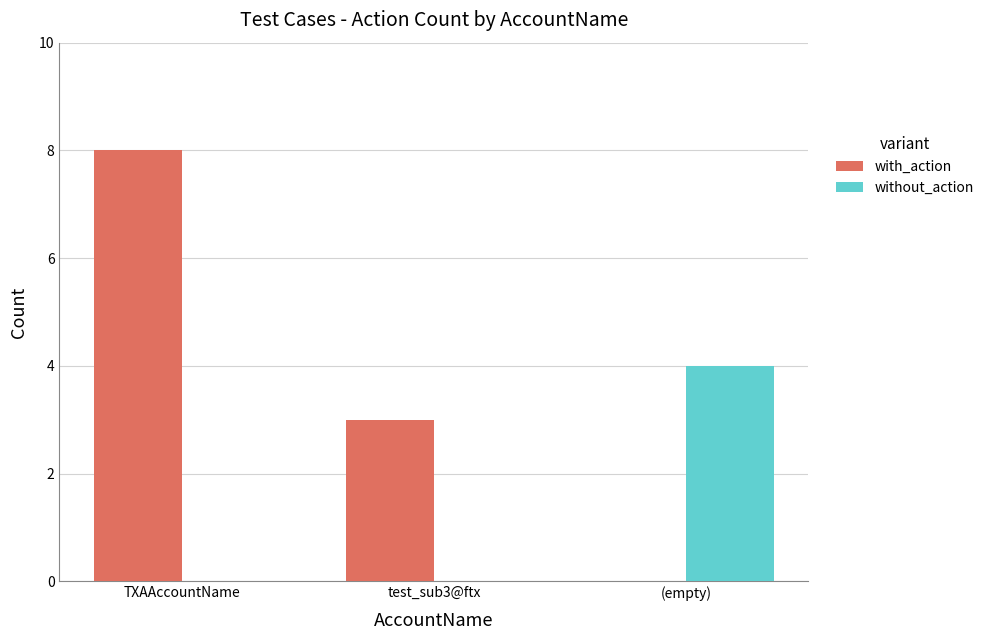

How many values in with_action are above zero?

2